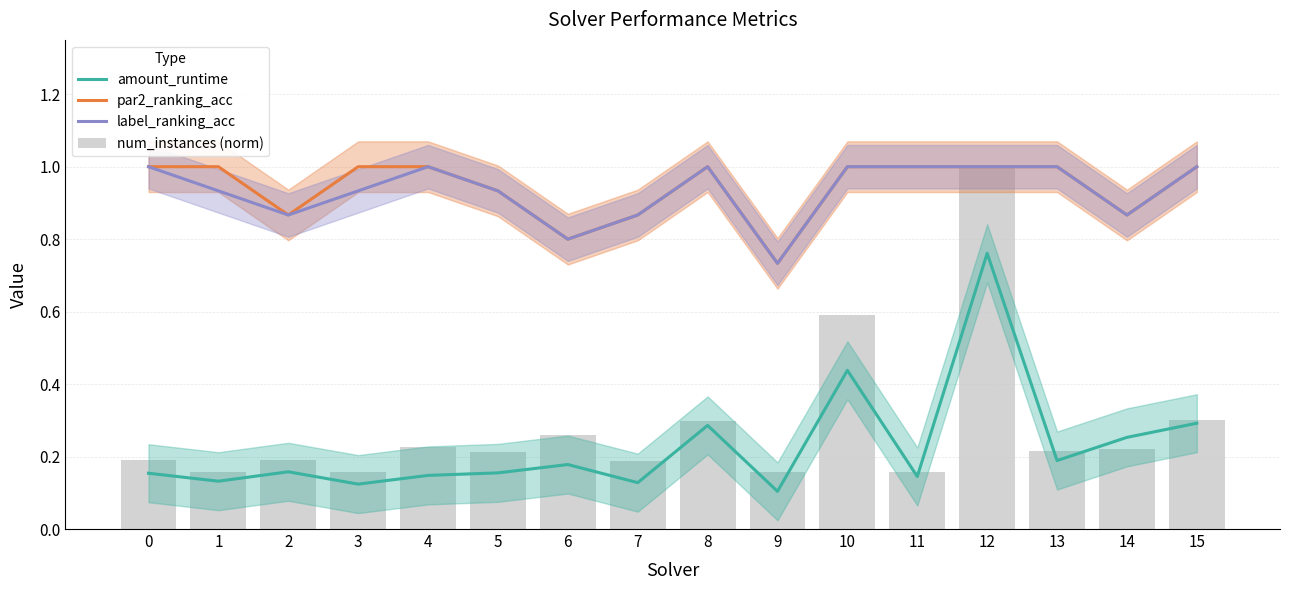

Which series changed the most between 3 and 12?

num_instances (norm)